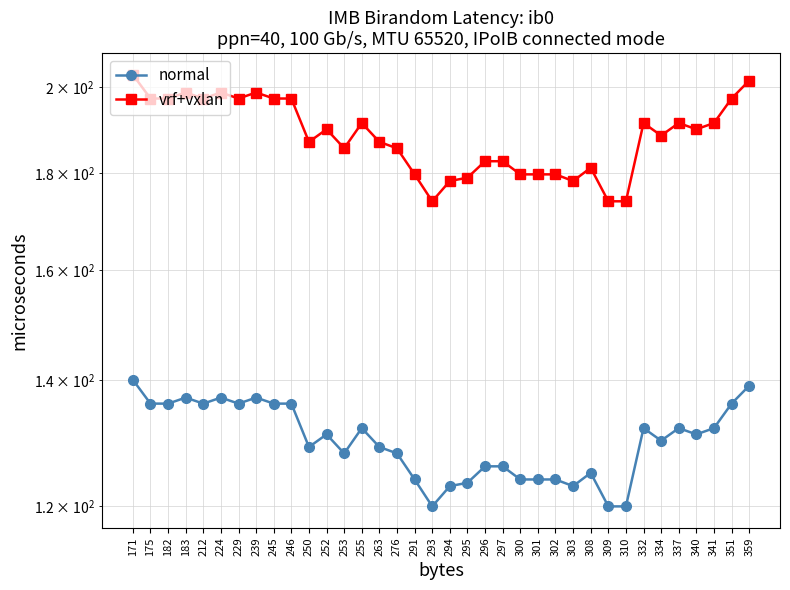

Which label corresponds to the largest value in the chart?

171